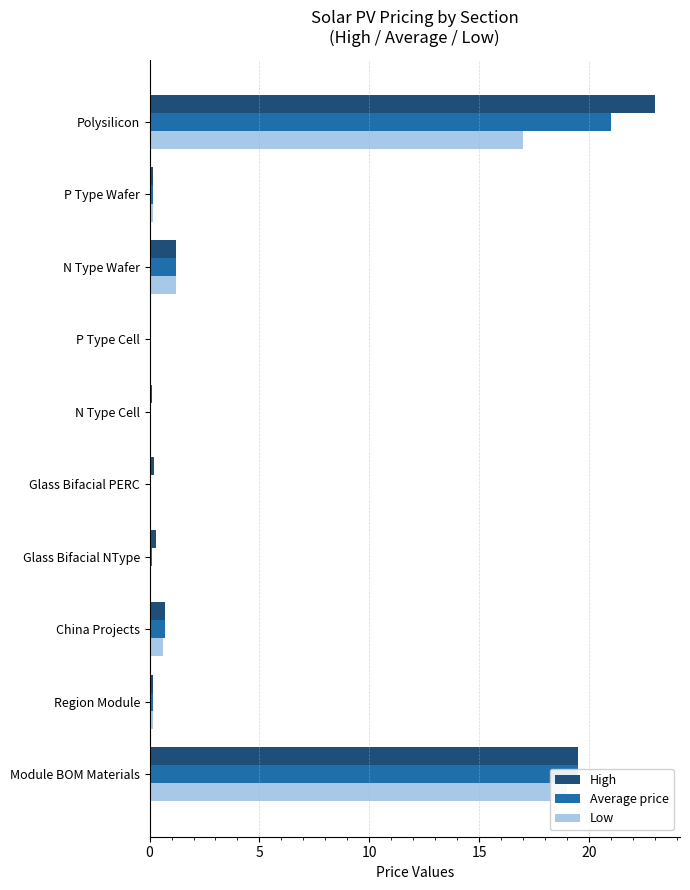

What are all the series names shown in the legend?

High, Average price, Low